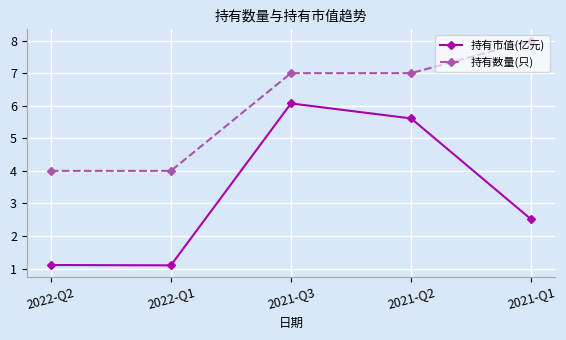

True or false: 持有数量(只) and 持有市值(亿元) cross at least once.

False